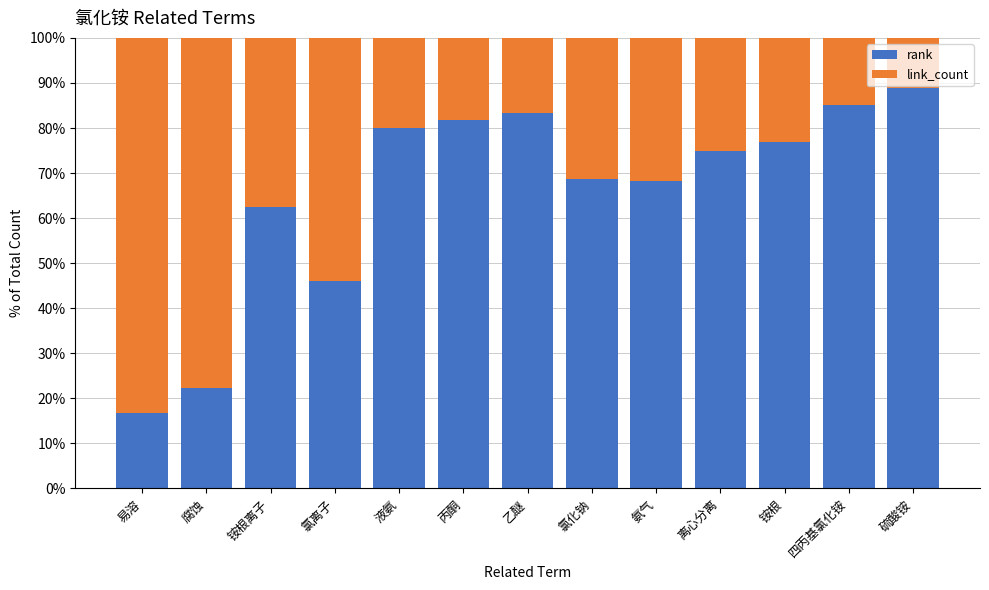

Which category has the lowest value in the rank series?

易溶